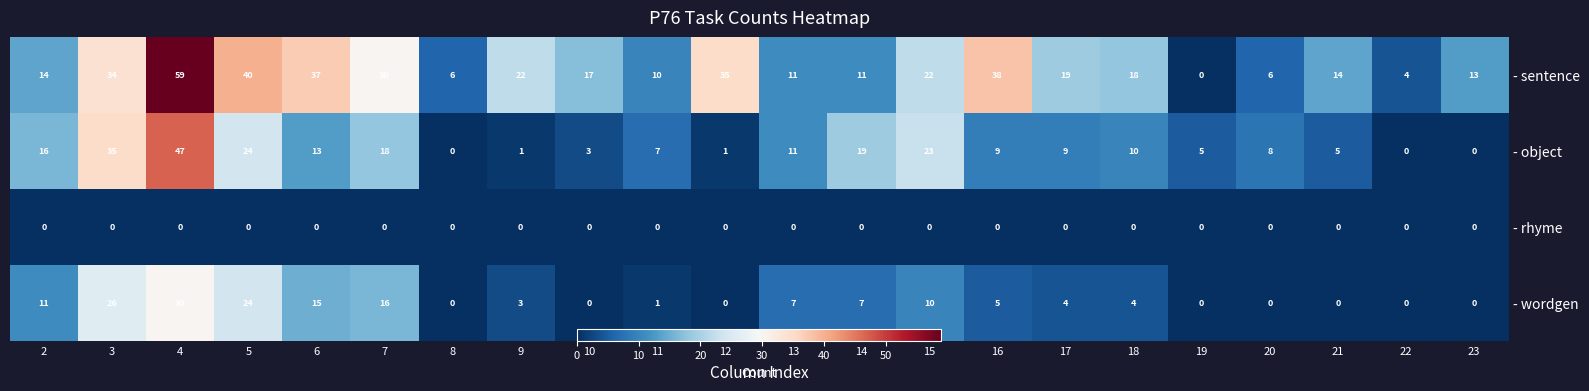

Rank the series at 14 from highest to lowest value.

- object, - sentence, - wordgen, - rhyme